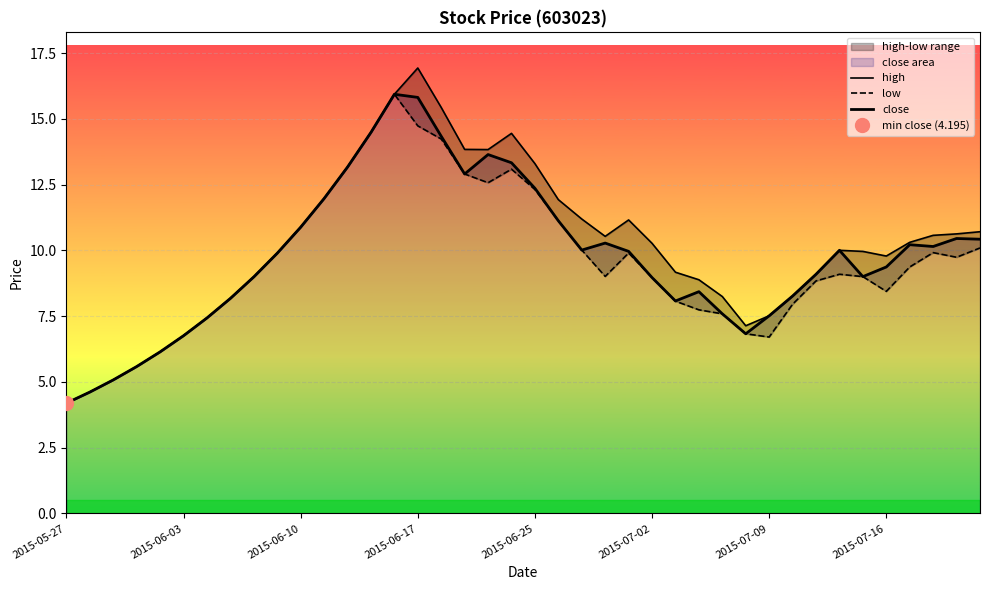

At which category does close reach its first local peak?

14